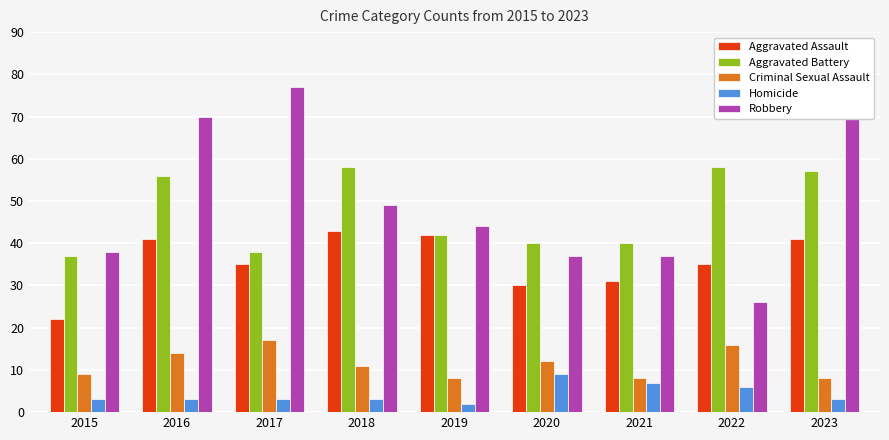

Reading left to right, list all the values displayed in this chart.

Aggravated Assault: 2015=22	2016=41	2017=35	2018=43	2019=42	2020=30	2021=31	2022=35	2023=41
Aggravated Battery: 2015=37	2016=56	2017=38	2018=58	2019=42	2020=40	2021=40	2022=58	2023=57
Criminal Sexual Assault: 2015=9	2016=14	2017=17	2018=11	2019=8	2020=12	2021=8	2022=16	2023=8
Homicide: 2015=3	2016=3	2017=3	2018=3	2019=2	2020=9	2021=7	2022=6	2023=3
Robbery: 2015=38	2016=70	2017=77	2018=49	2019=44	2020=37	2021=37	2022=26	2023=79